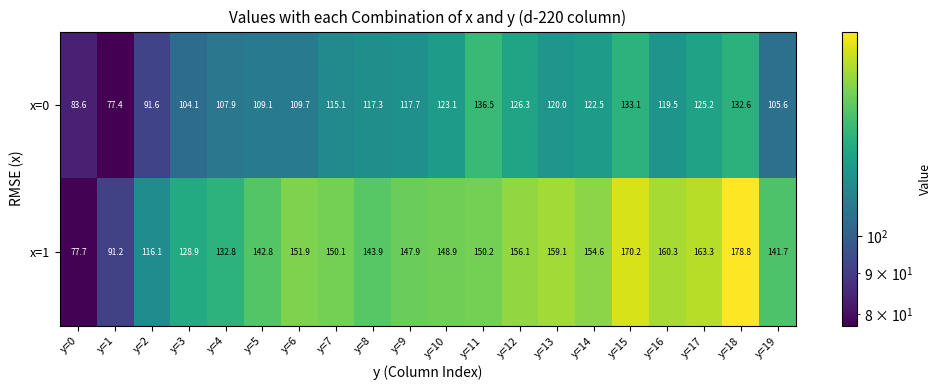

What is the total value across all series at y=4?

240.7